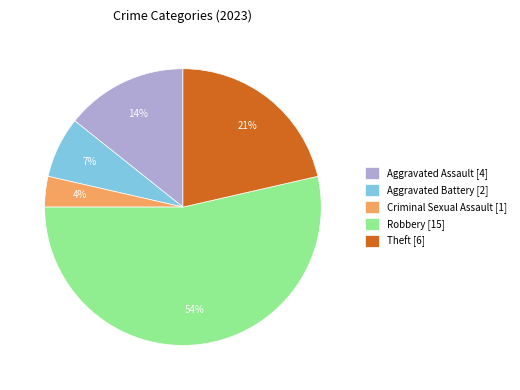

Between Theft and Criminal Sexual Assault, which is larger?

Theft